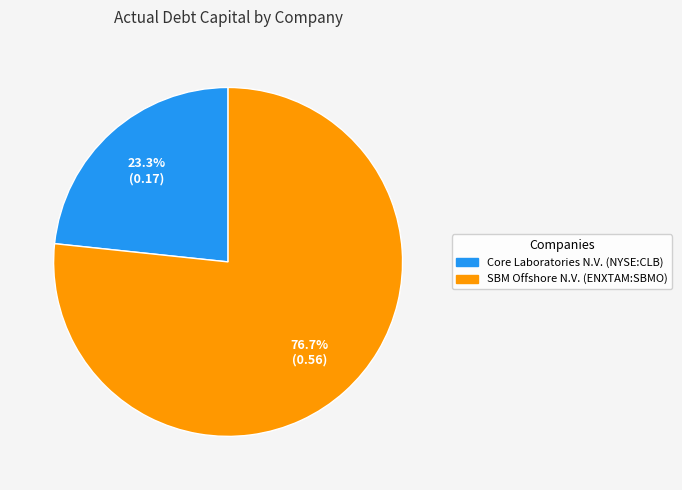

Which slice is the largest?

SBM Offshore N.V. (ENXTAM:SBMO)